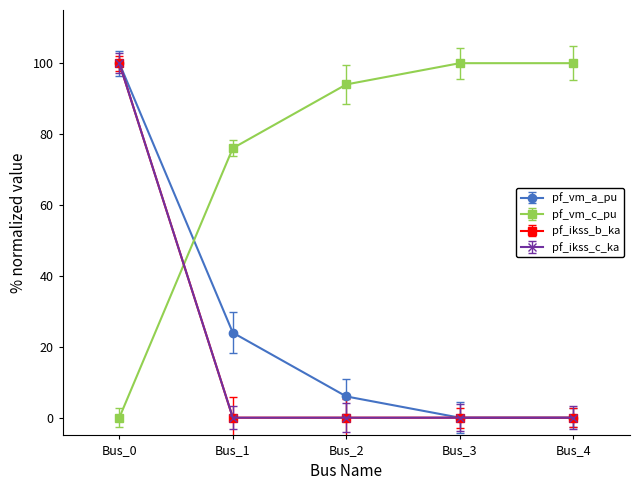

Is this an area chart (filled region under the line)?

No